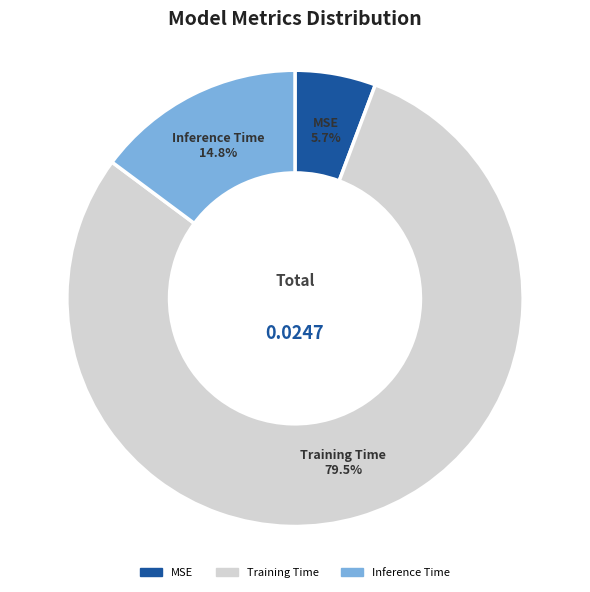

Do Training Time and MSE together represent more than half of the pie?

Yes